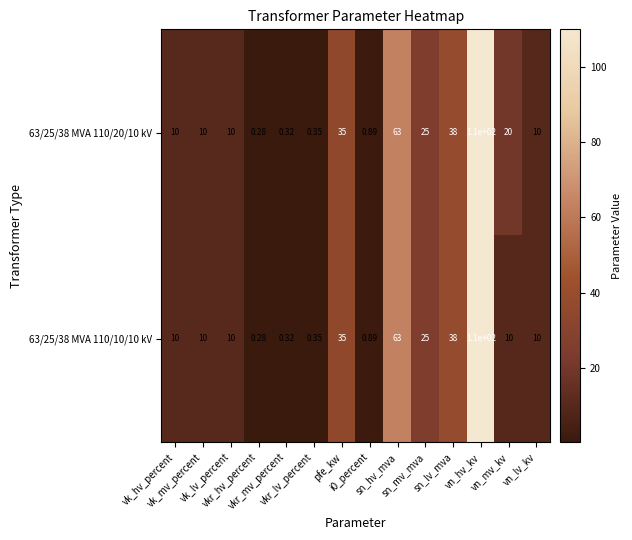

Rank the series at sn_lv_mva from highest to lowest value.

63/25/38 MVA 110/20/10 kV, 63/25/38 MVA 110/10/10 kV